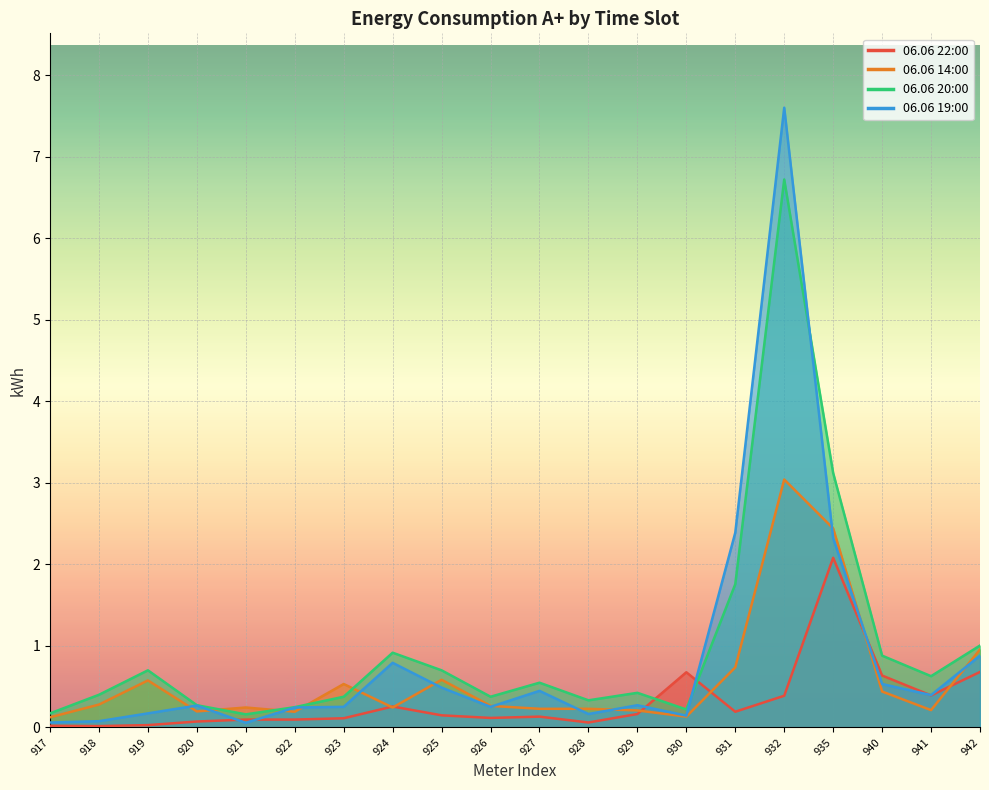

List the series in order of their peak value, lowest first.

06.06 22:00, 06.06 14:00, 06.06 20:00, 06.06 19:00